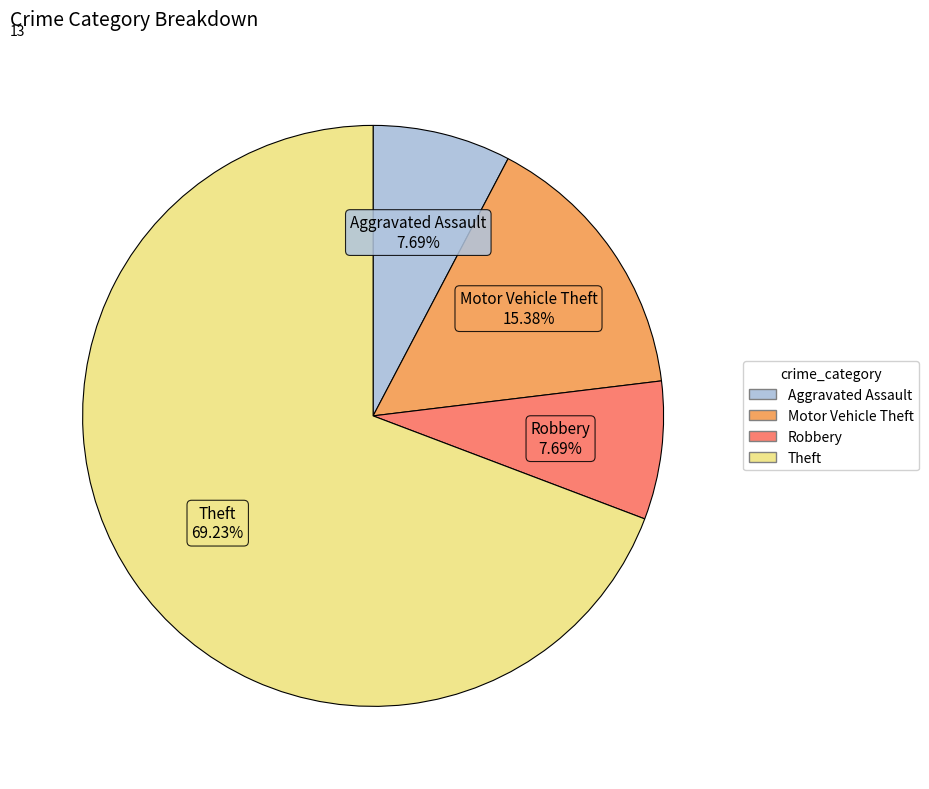

To the nearest percent, what is the average slice percentage?

25%